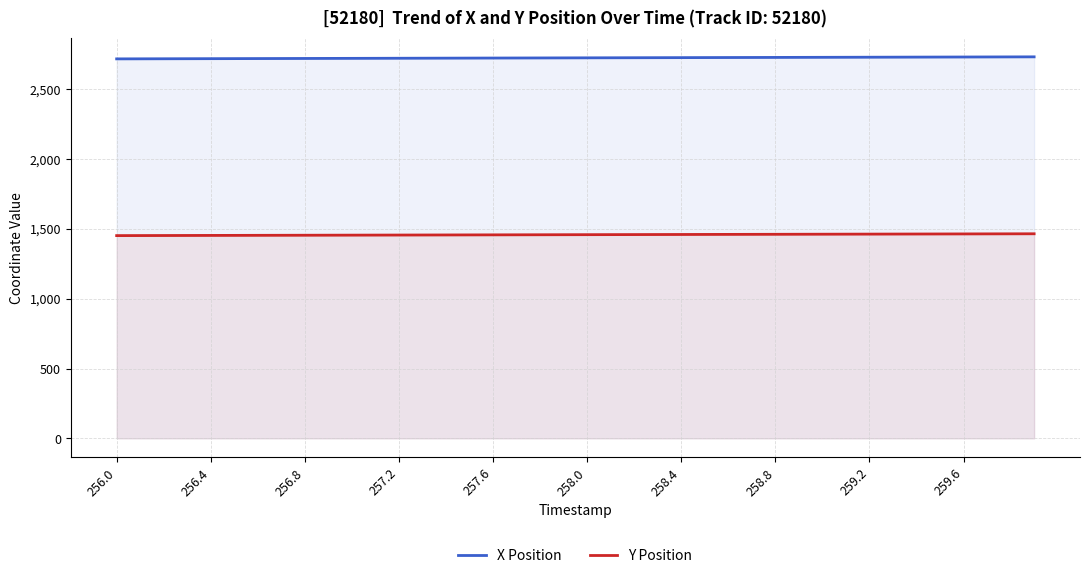

Which series has the largest total across all categories?

X Position